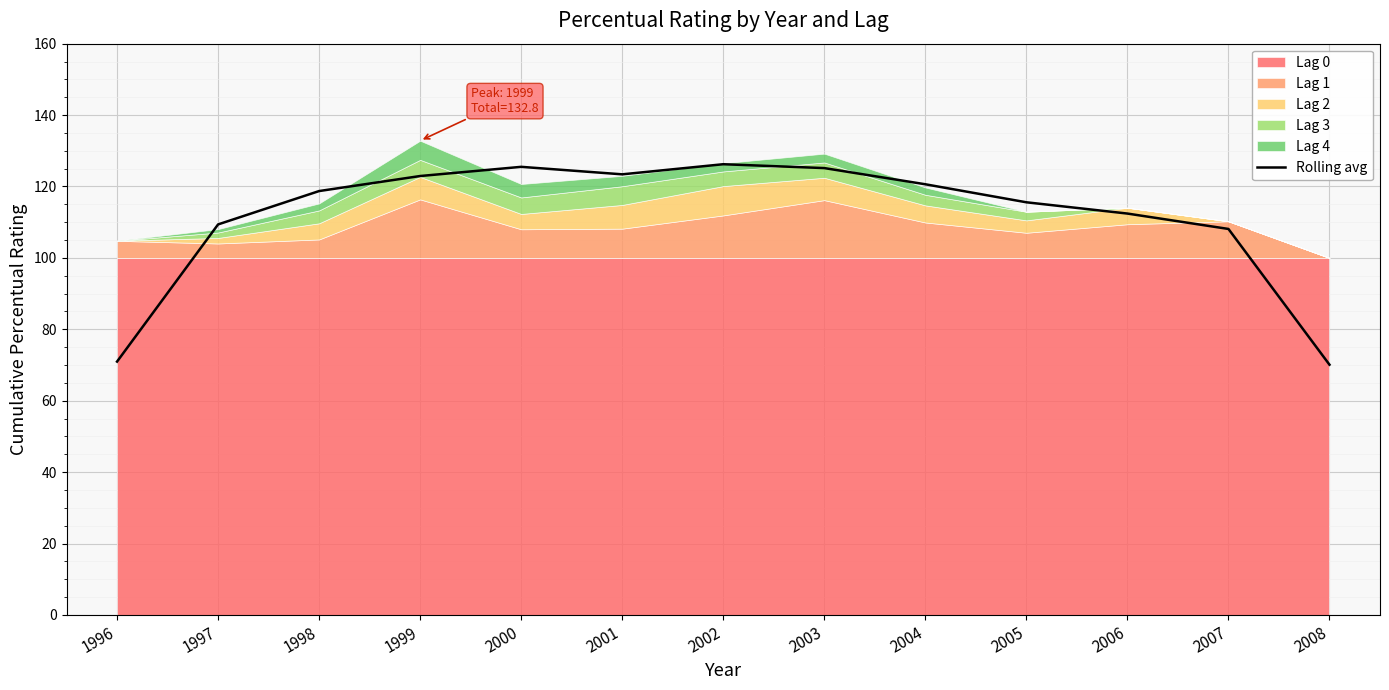

How many data points does each series have?

13